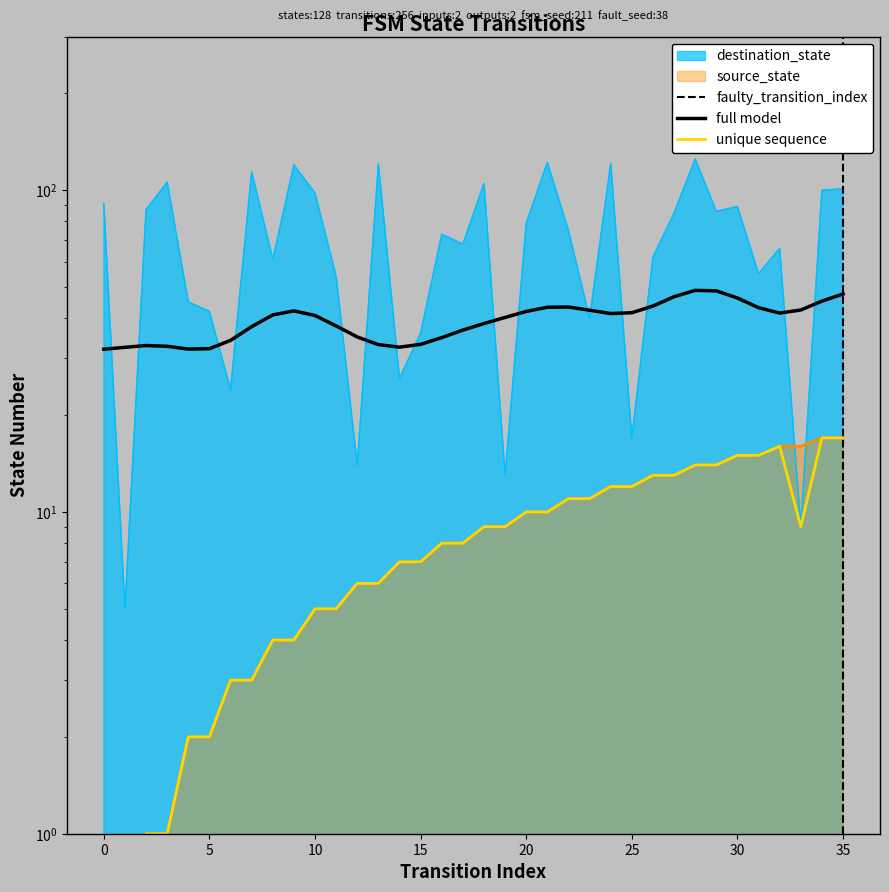

What is the value of the destination_state point at the 30th from the left?

86